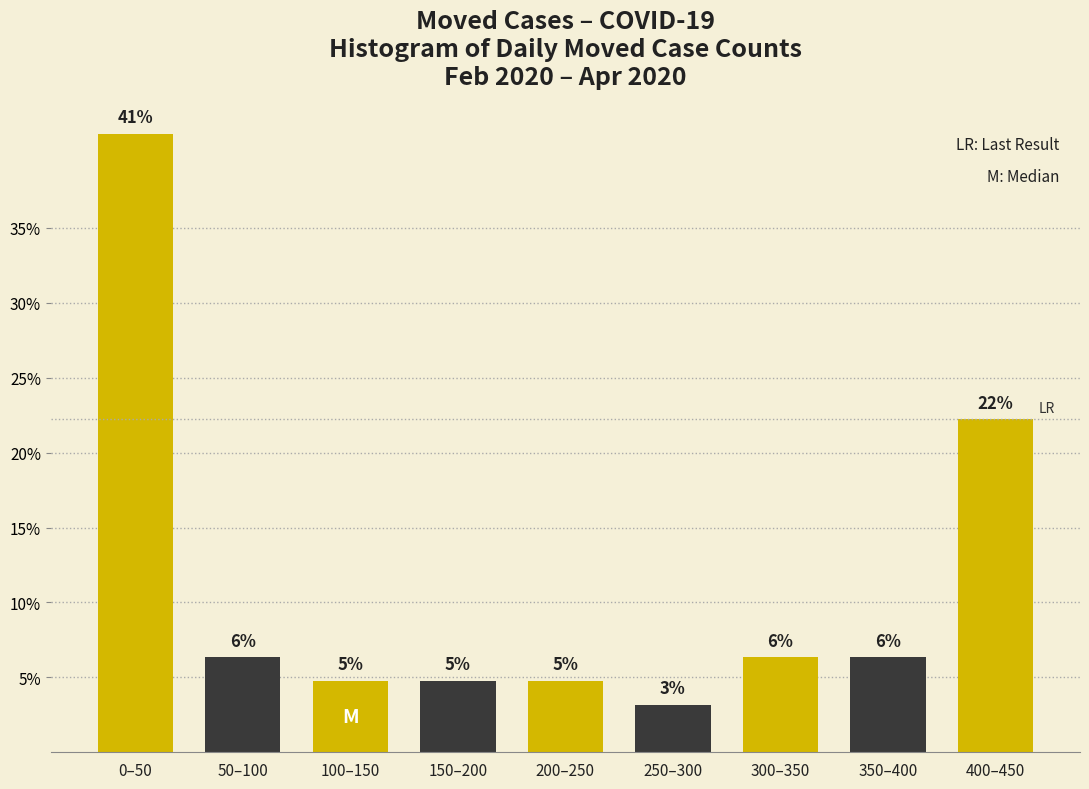

Does the chart contain any negative values?

No